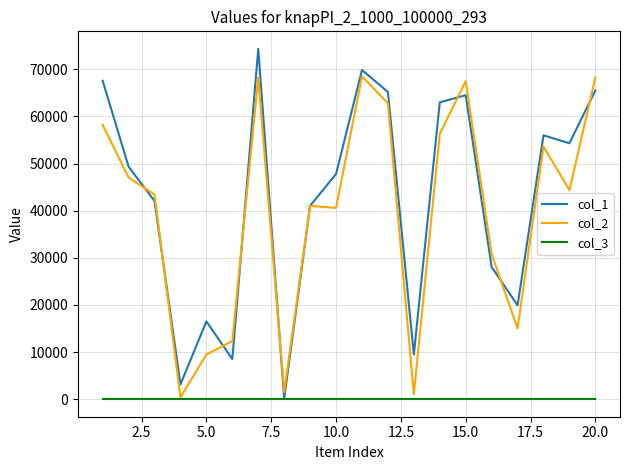

How many lines are shown in the chart?

3